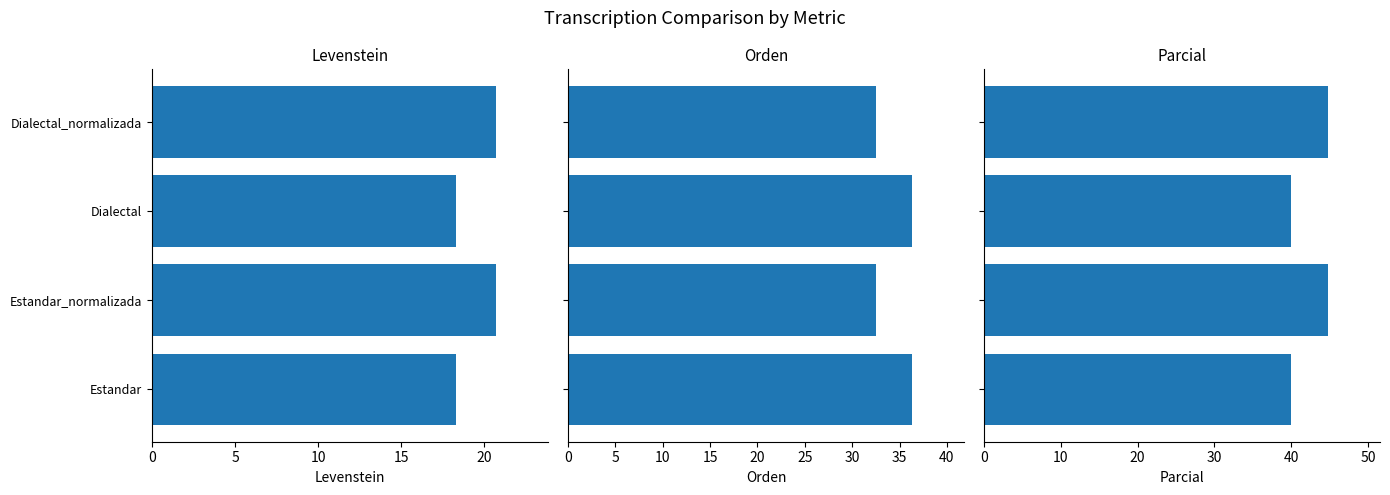

What is the value of the Parcial bar at the 4th from the left?

44.8